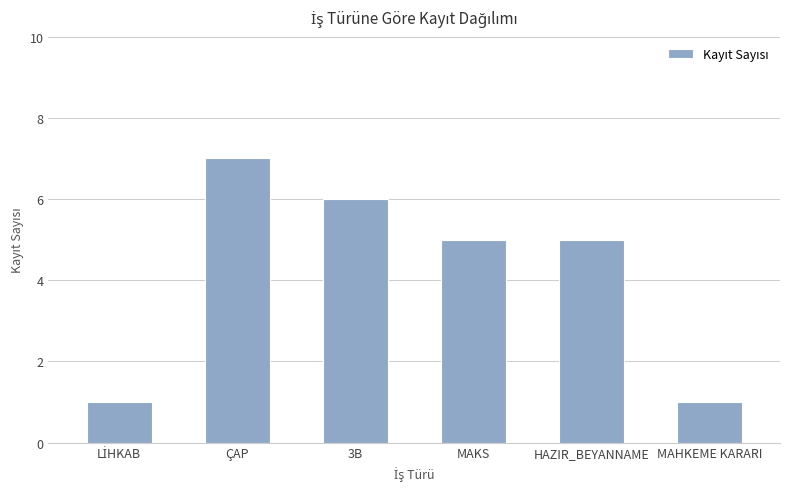

Count the values in the range 1 to 6.

5